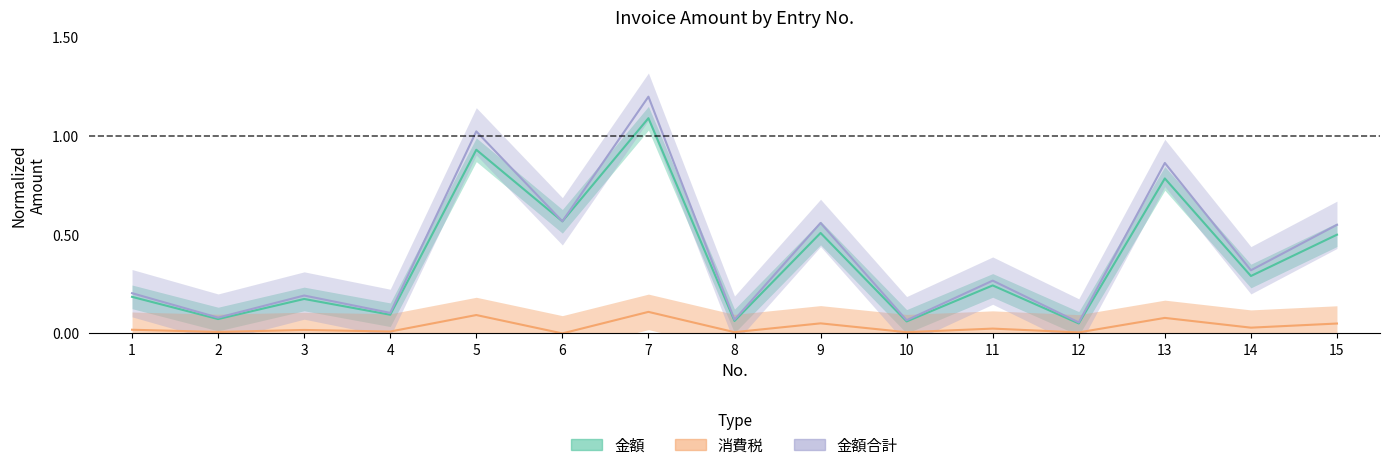

Reading left to right, what are all the values shown in this chart?

金額: 0.2	0.1	0.2	0.1	0.9	0.6	1.1	0.1	0.5	0.1	0.2	0.1	0.8	0.3	0.5
消費税: 0.0	0.0	0.0	0.0	0.1	0.0	0.1	0.0	0.1	0.0	0.0	0.0	0.1	0.0	0.1
金額合計: 0.2	0.1	0.2	0.1	1.0	0.6	1.2	0.1	0.6	0.1	0.3	0.1	0.9	0.3	0.6